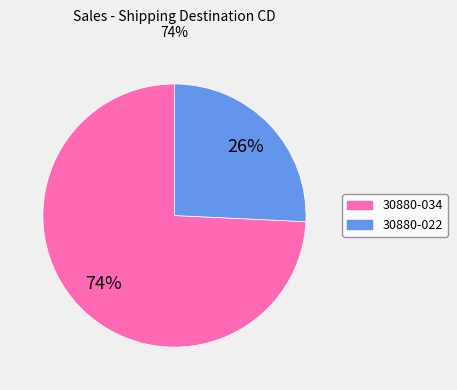

Is there any slice that represents more than half of the pie?

Yes